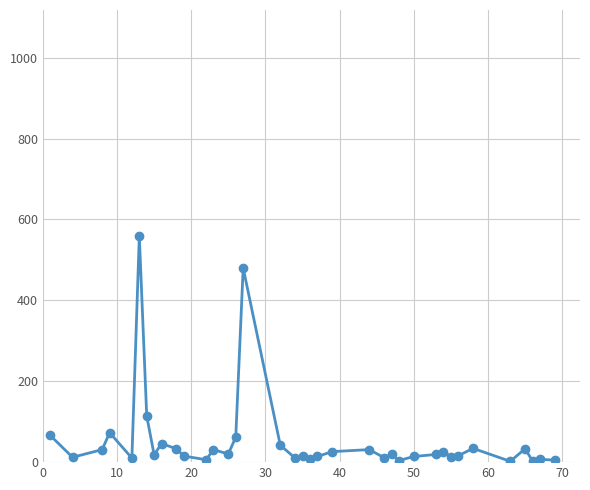

What is the sum of all values?

1928